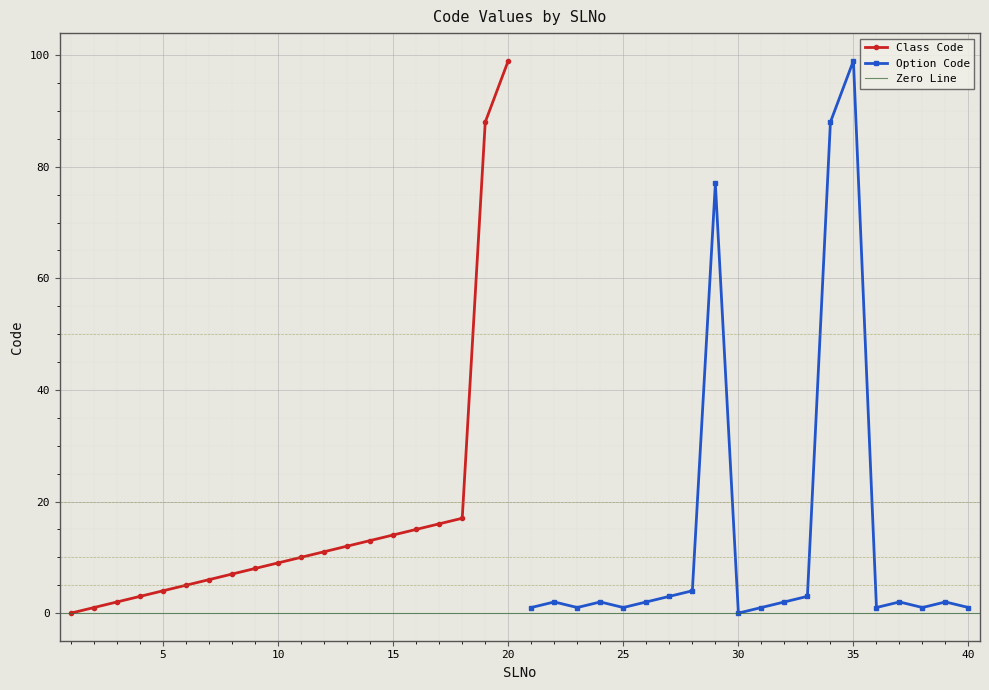

Count the number of categories in the chart.

40